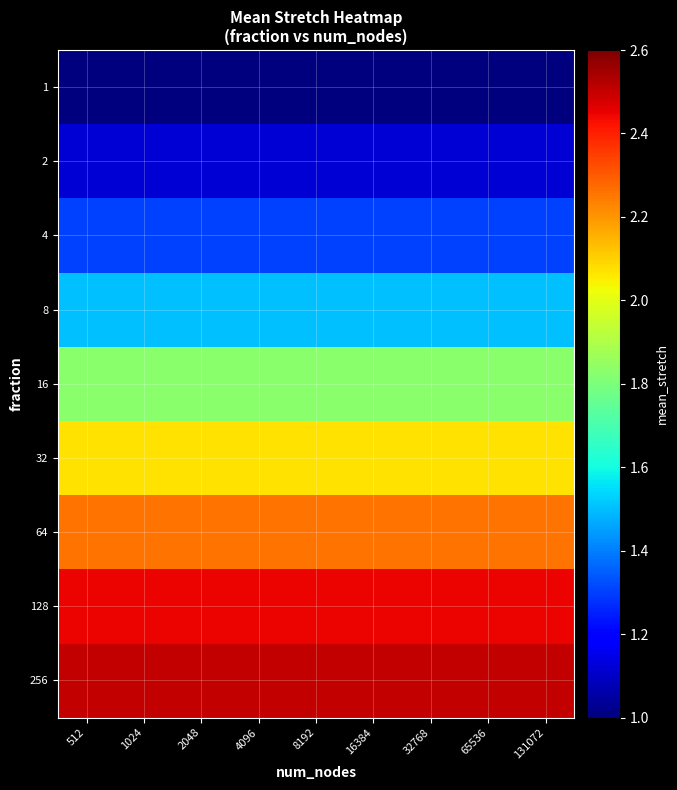

At which category is the sum across all series the highest?

512